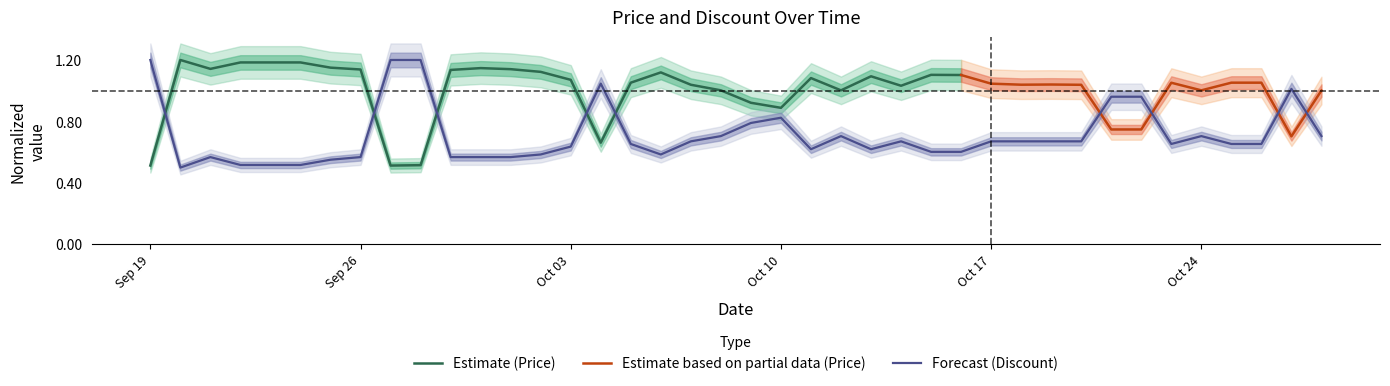

Does the chart have visible grid lines?

No